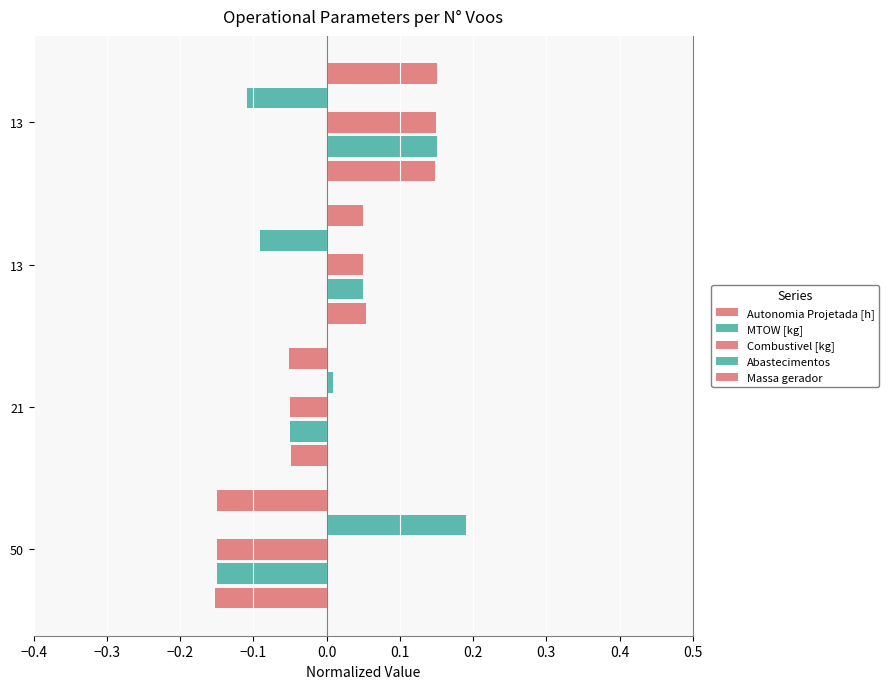

Rank the series by their maximum value, from lowest to highest.

Autonomia Projetada [h], Combustivel [kg], MTOW [kg], Massa gerador, Abastecimentos